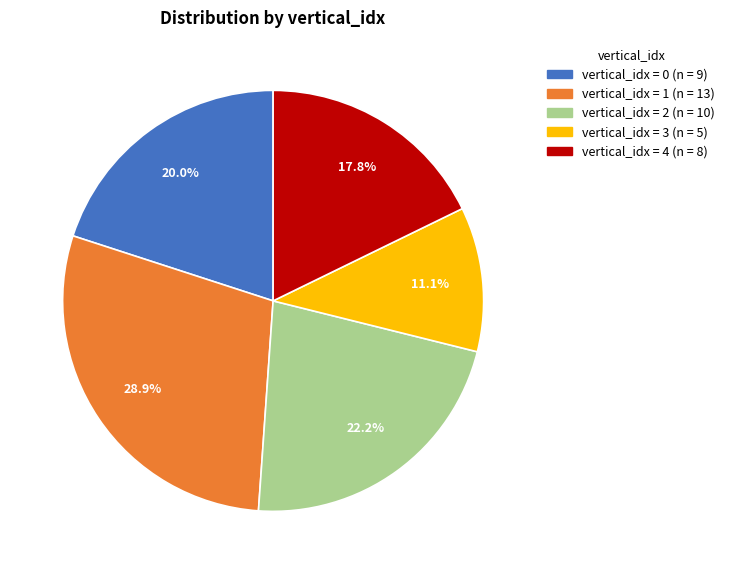

How many slices are in this pie chart?

5